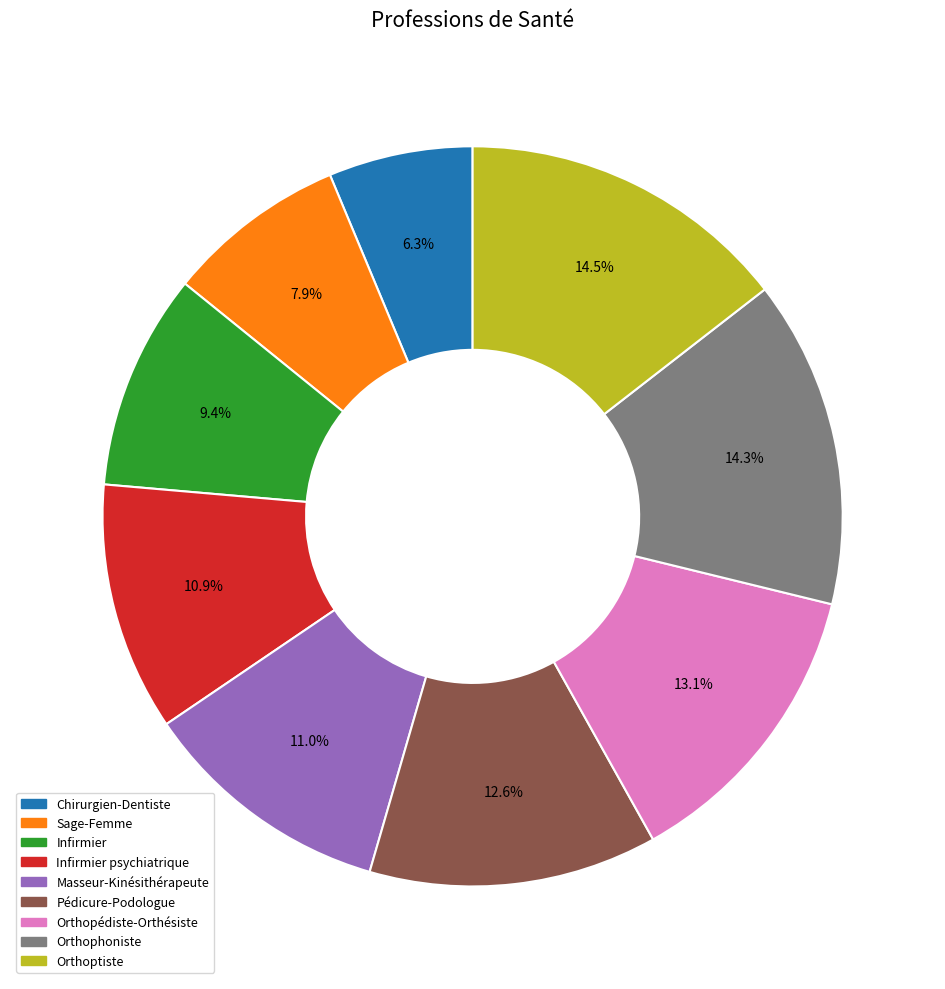

The Chirurgien-Dentiste slice represents 6% of the pie. True or false?

True